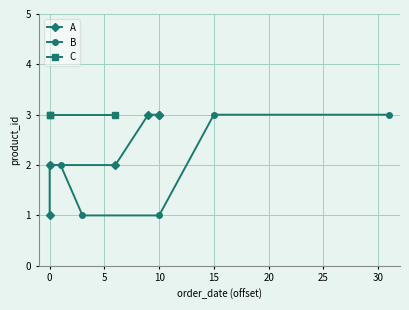

At which label does B first exceed 2?

15